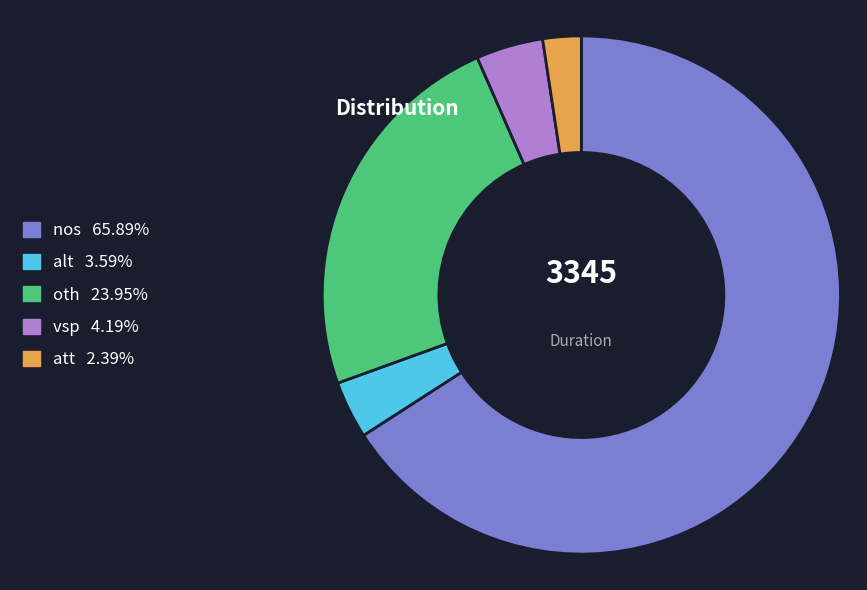

What is the ratio of the value at nos to the value at vsp?

15.7